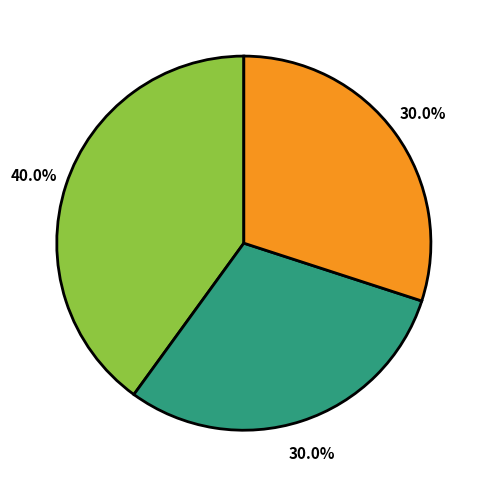

Does any single category account for the majority?

No